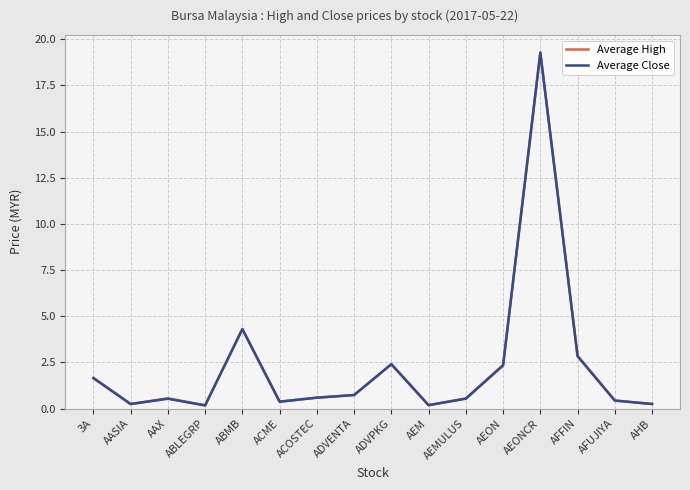

What is the maximum value for Average High?

19.3